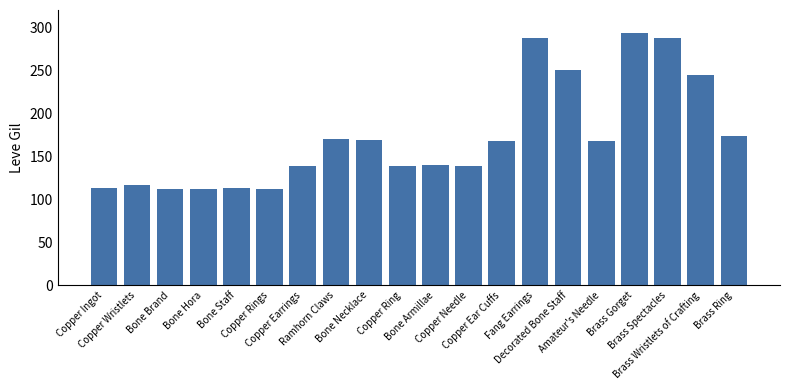

Where does the data first go above 168?

Ramhorn Claws